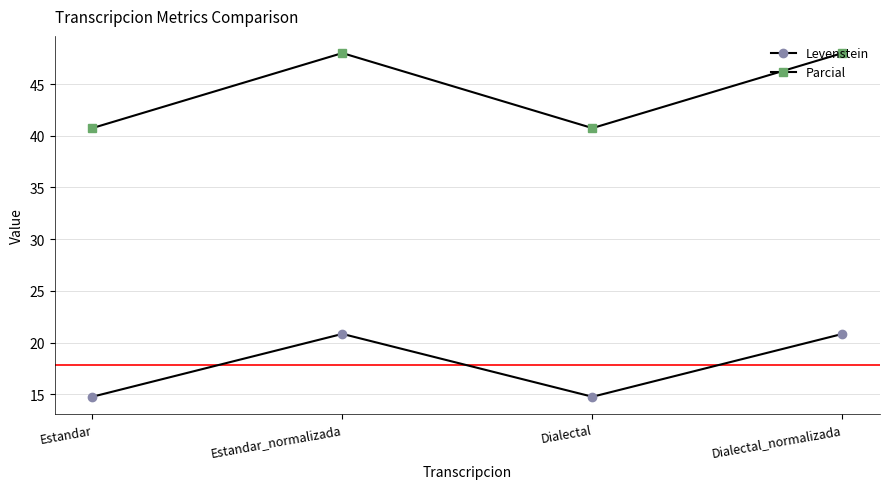

Which series changed the most between Dialectal and Dialectal_normalizada?

Parcial